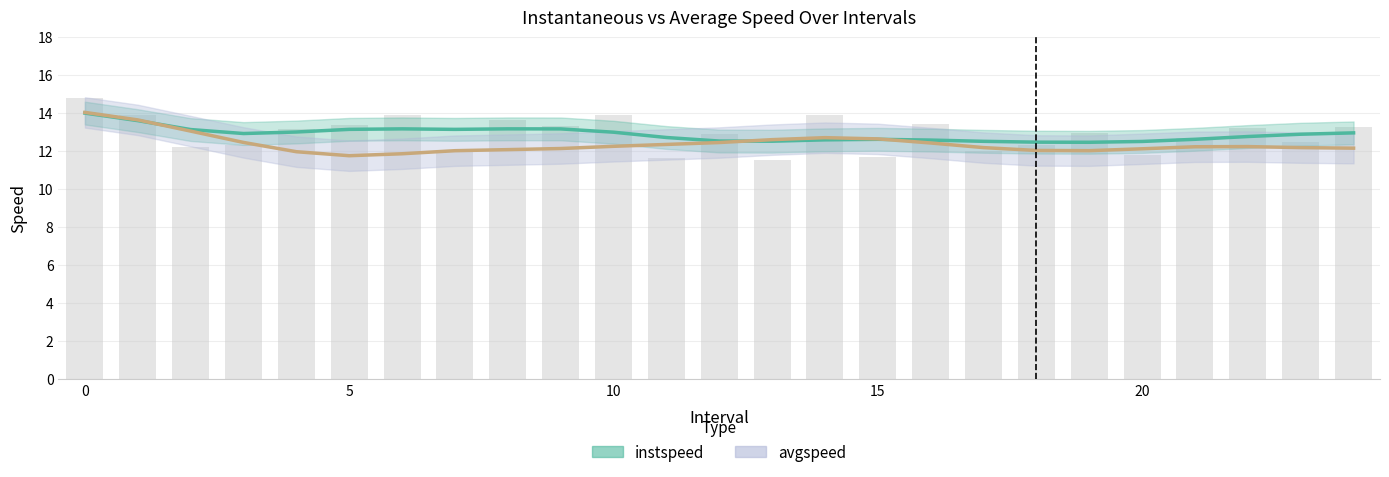

How many values are below 12?

6